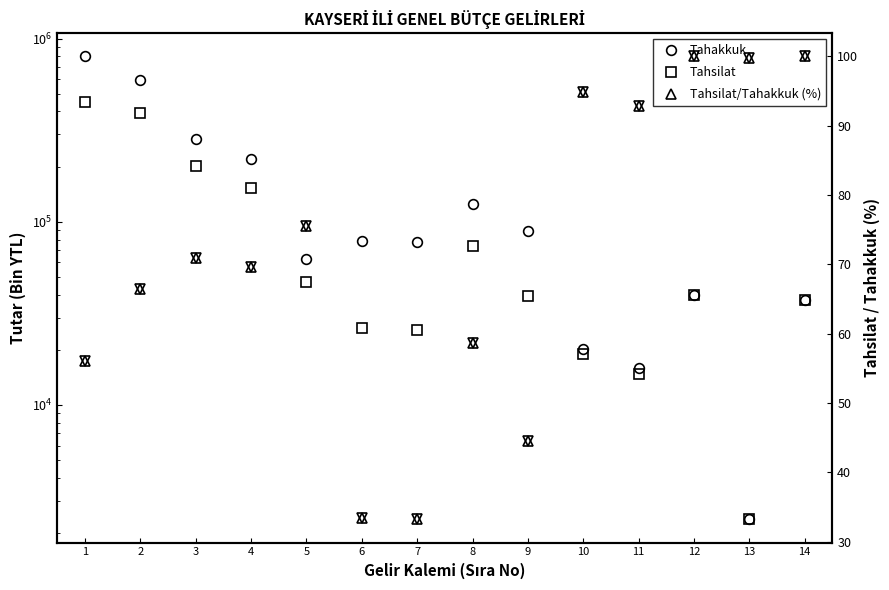

What is the approximate value of Tahakkuk at 14?

37626.0